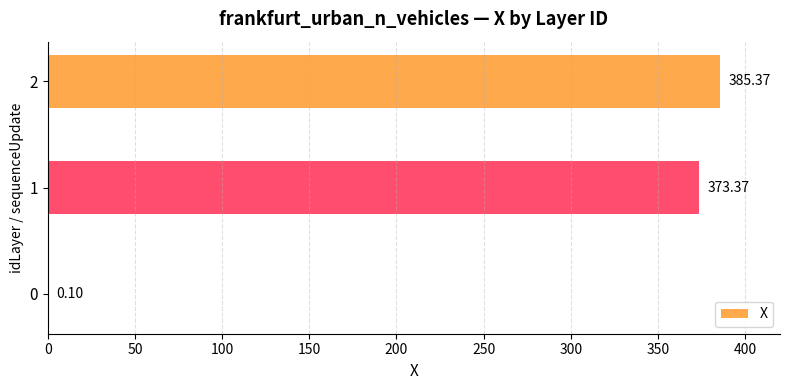

What is the change in value from 0 to 2?

+385.3